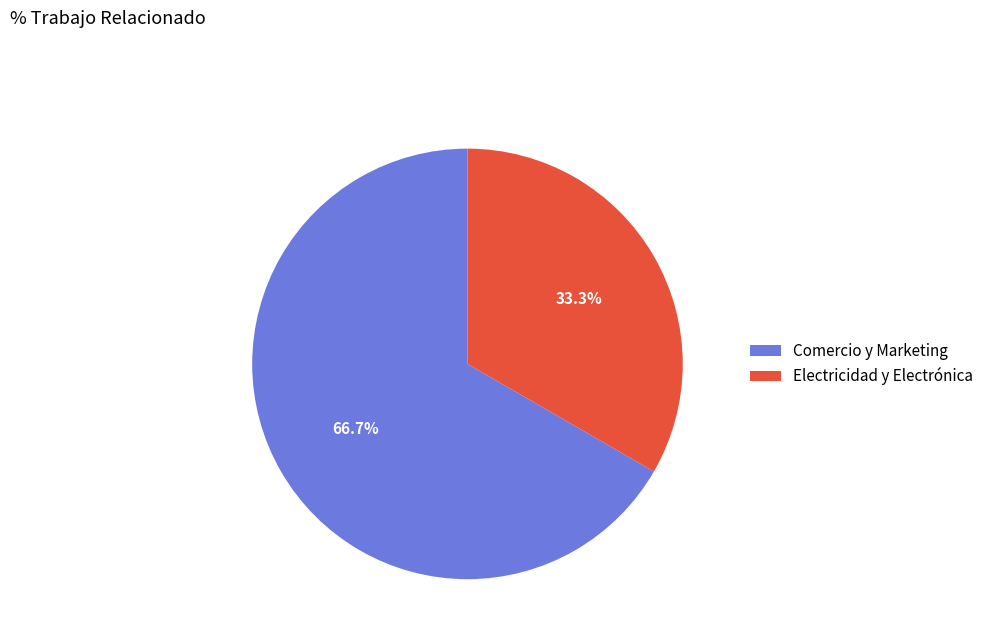

What is the ratio of the value at Comercio y Marketing to the value at Electricidad y Electrónica?

2.0